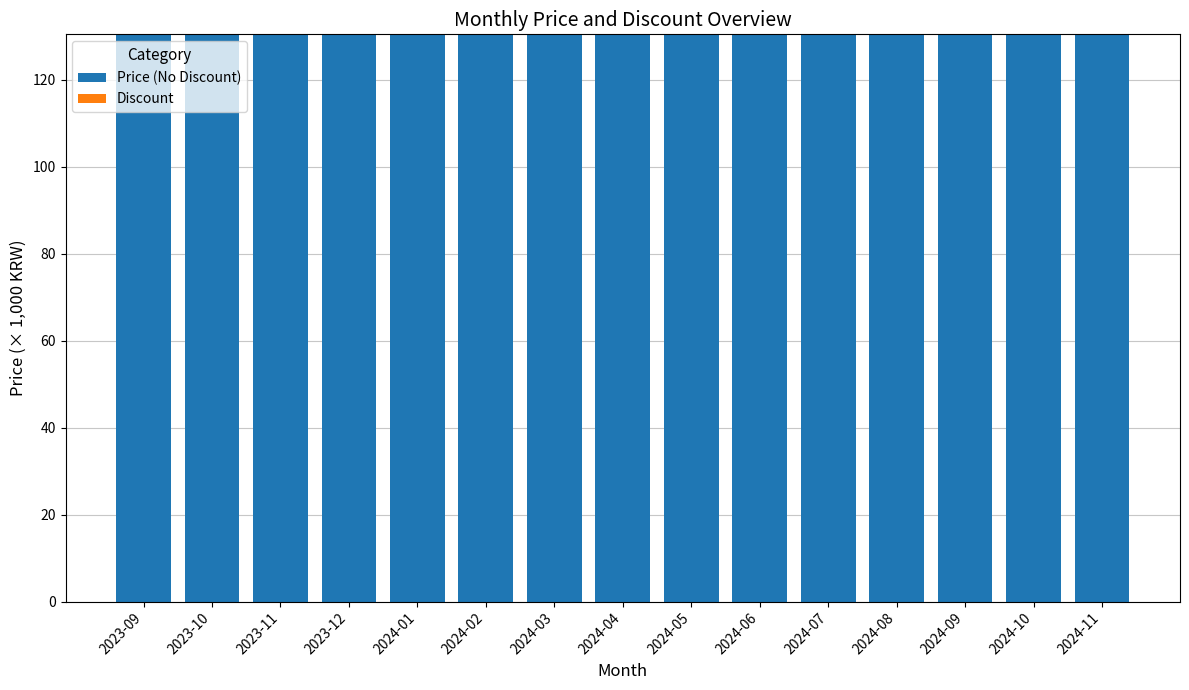

Reading left to right, transcribe all the data shown in this chart.

Price (No Discount): 2023-09=130.5	2023-10=130.5	2023-11=130.5	2023-12=130.5	2024-01=130.5	2024-02=130.5	2024-03=130.5	2024-04=130.5	2024-05=130.5	2024-06=130.5	2024-07=130.5	2024-08=130.5	2024-09=130.5	2024-10=130.5	2024-11=130.5
Discount: 2023-09=0.0	2023-10=0.0	2023-11=0.0	2023-12=0.0	2024-01=0.0	2024-02=0.0	2024-03=0.0	2024-04=0.0	2024-05=0.0	2024-06=0.0	2024-07=0.0	2024-08=0.0	2024-09=0.0	2024-10=0.0	2024-11=0.0